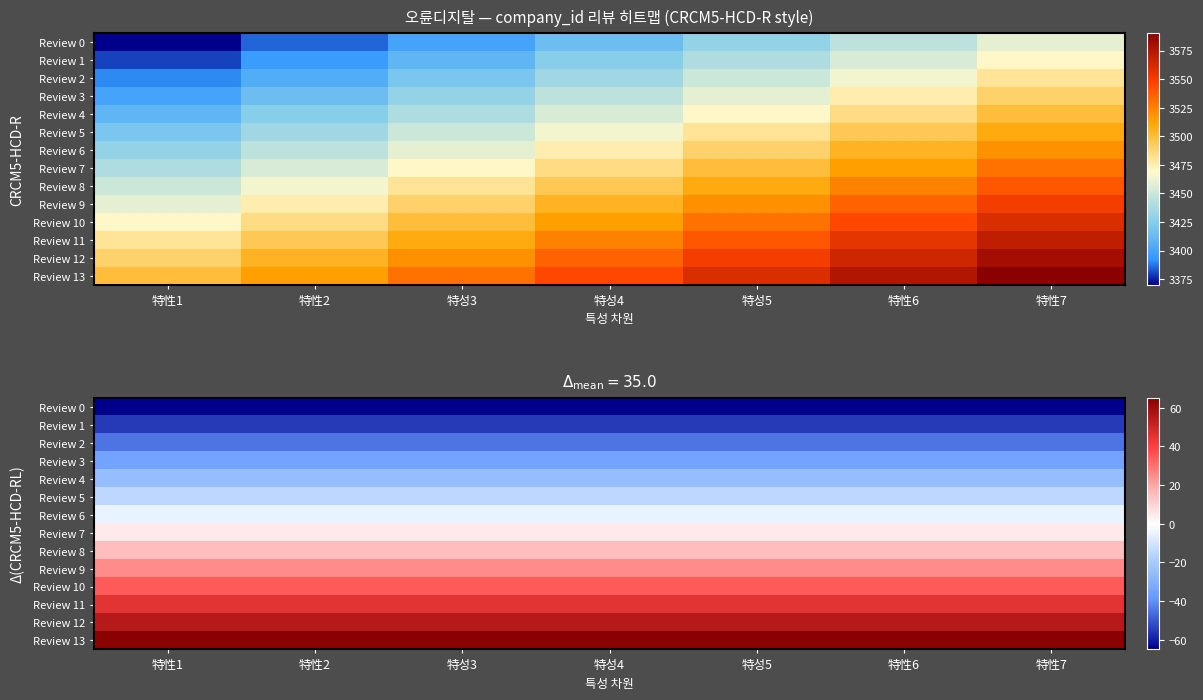

True or false: Review 12 has a value of 21 at 特성5.

False